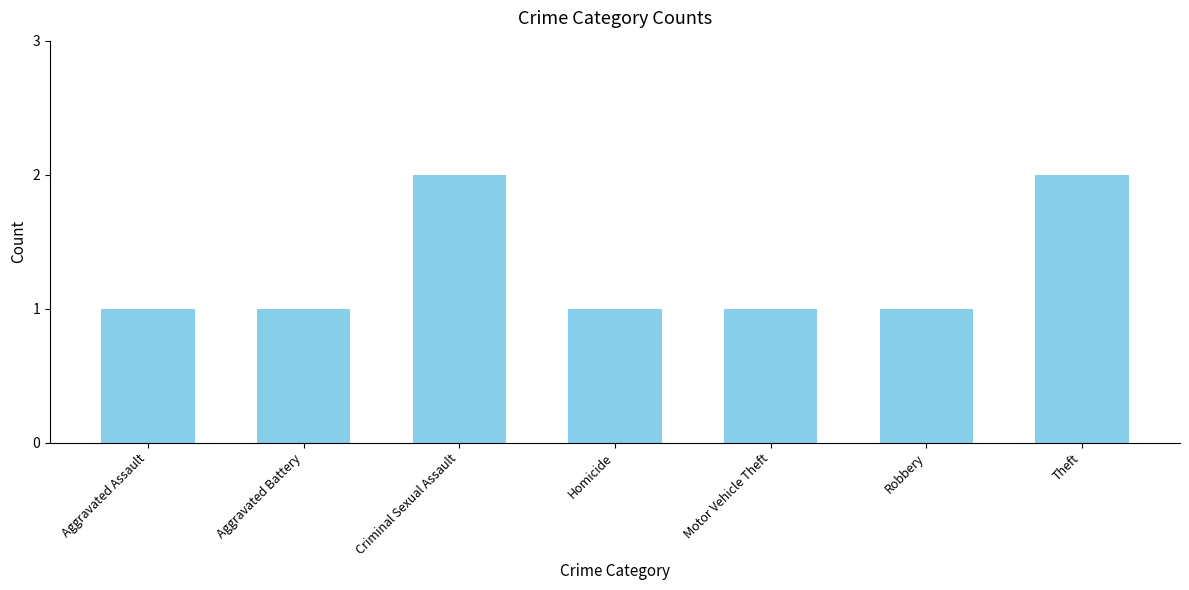

What position from the left is Aggravated Battery?

2